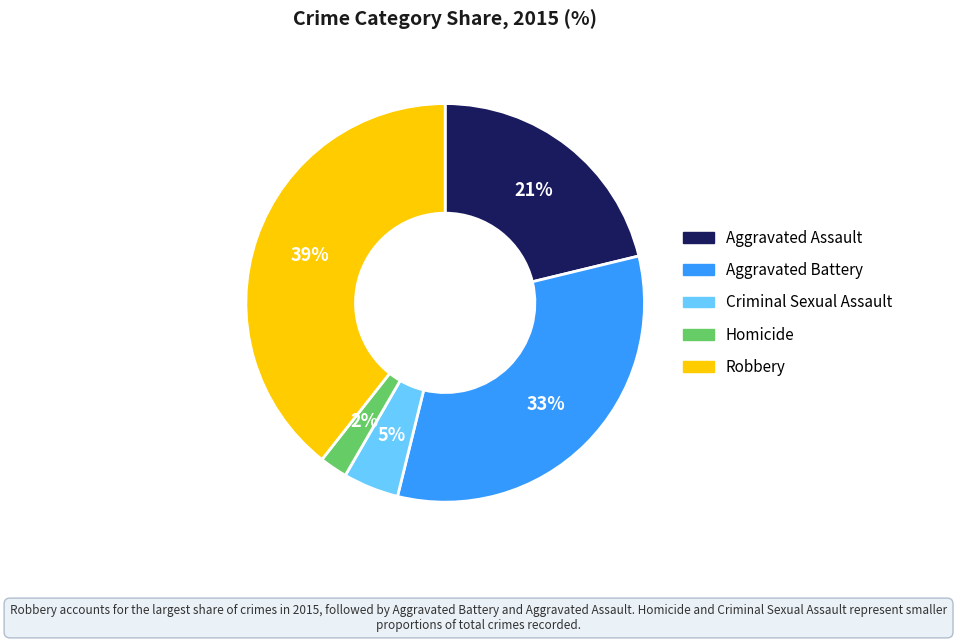

Is there any slice that represents more than half of the pie?

No